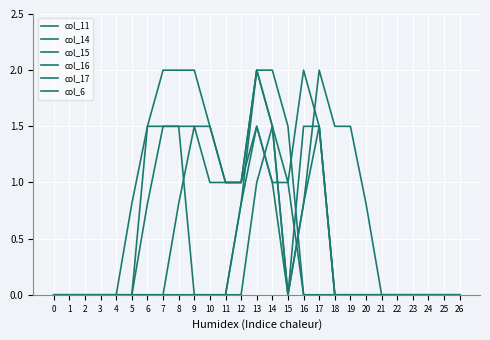

Is this an area chart (filled region under the line)?

No